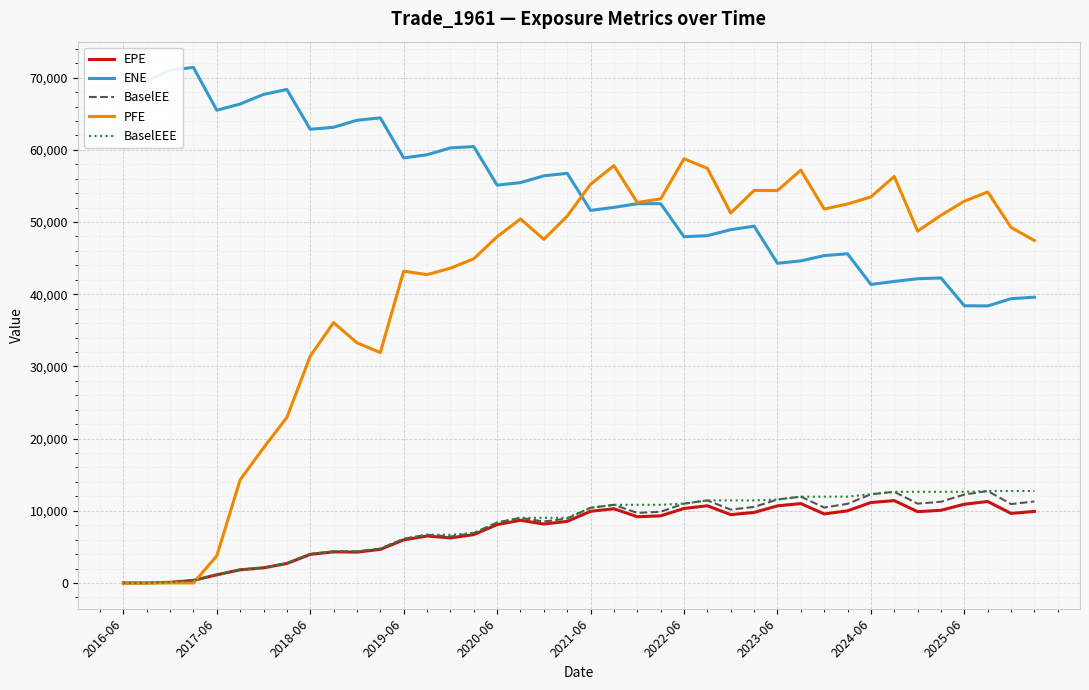

Which series has the widest spread of values?

PFE